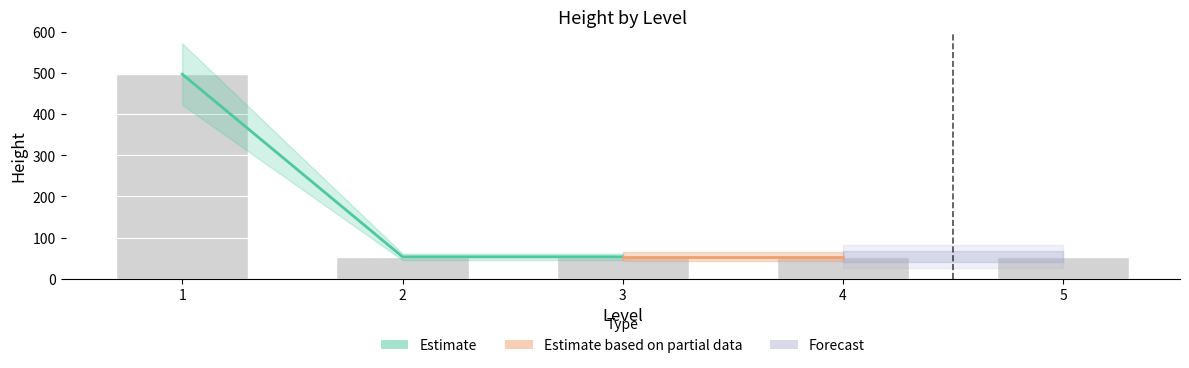

Which category has the lowest value across all series?

2